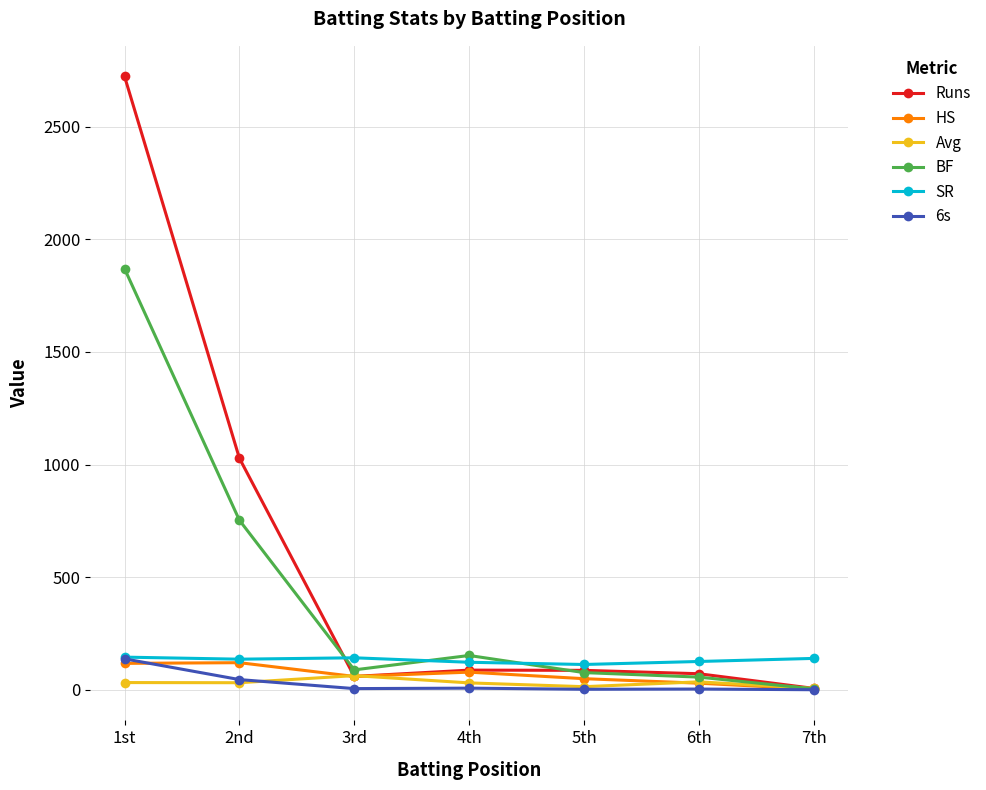

True or false: Runs has more than 2 interior local peaks.

False